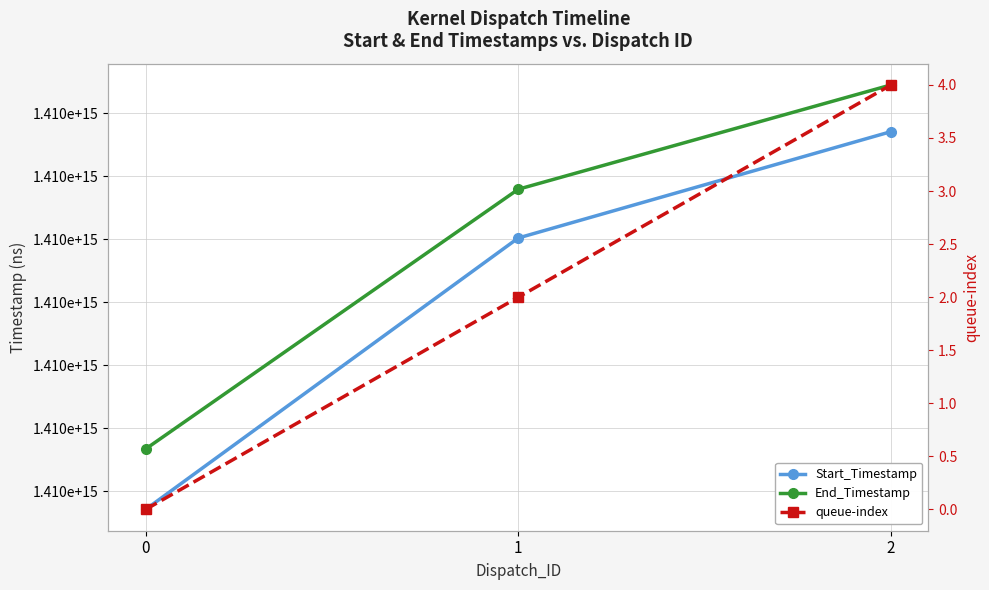

Where does the Start_Timestamp series first go above 1410030697050527?

2